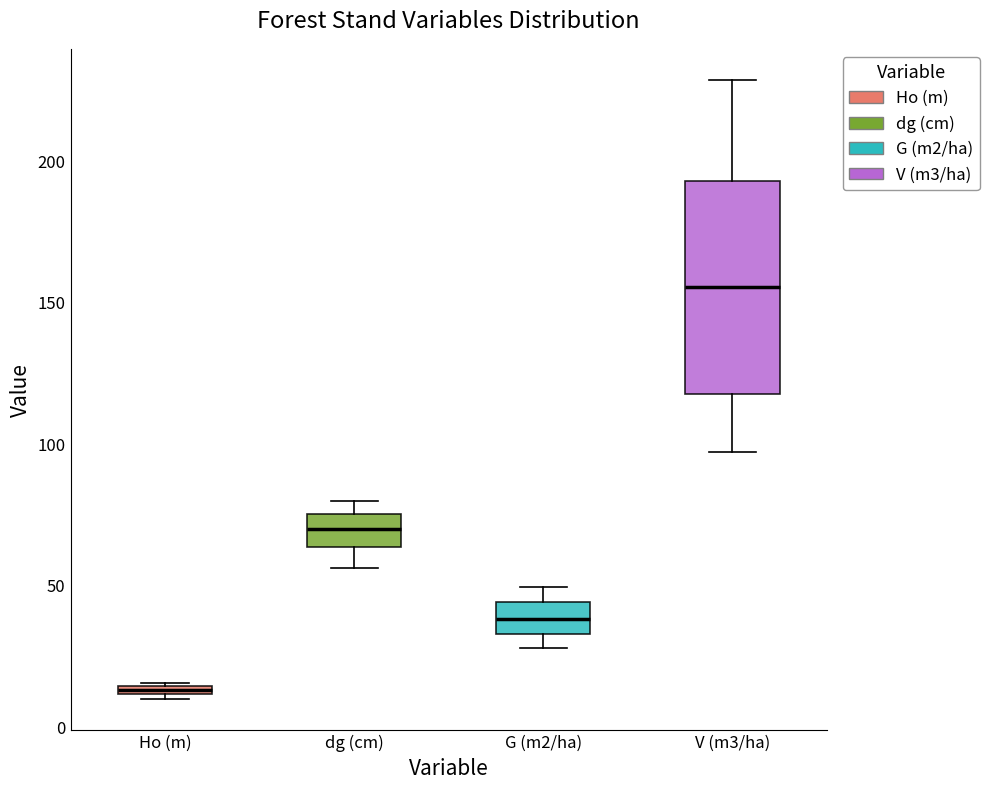

Which box is the tallest, from its lower edge to its upper edge?

V (m3/ha)